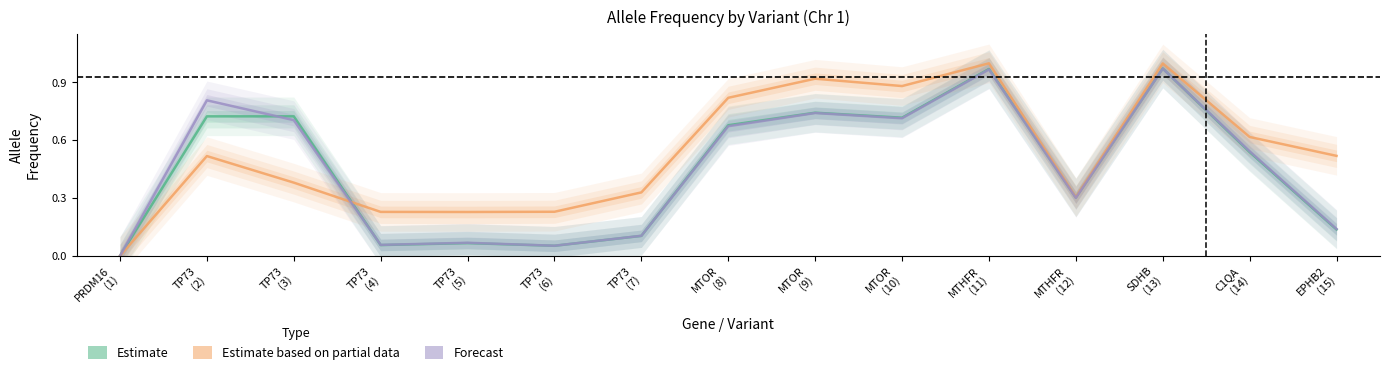

What is the difference between the maximum and minimum values in the Estimate series?

1.0